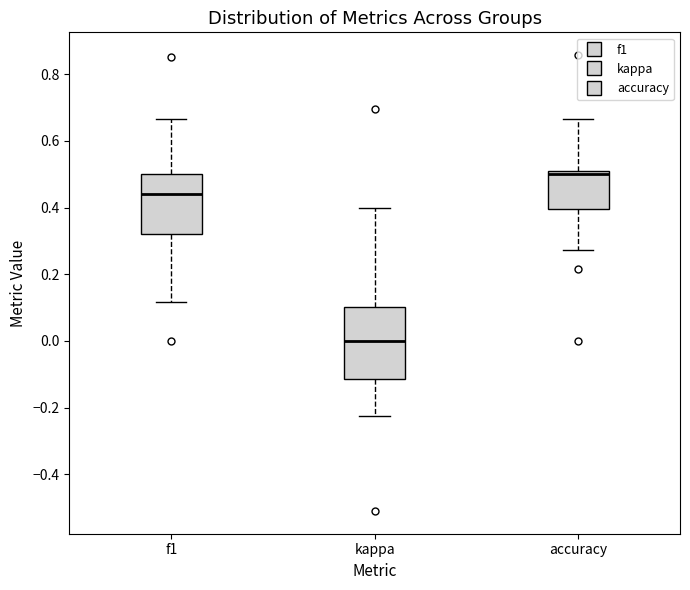

Where is the upper edge of the box for accuracy on the y-axis? The values are not printed on the chart, so give them approximately, as read against the axis.

0.50